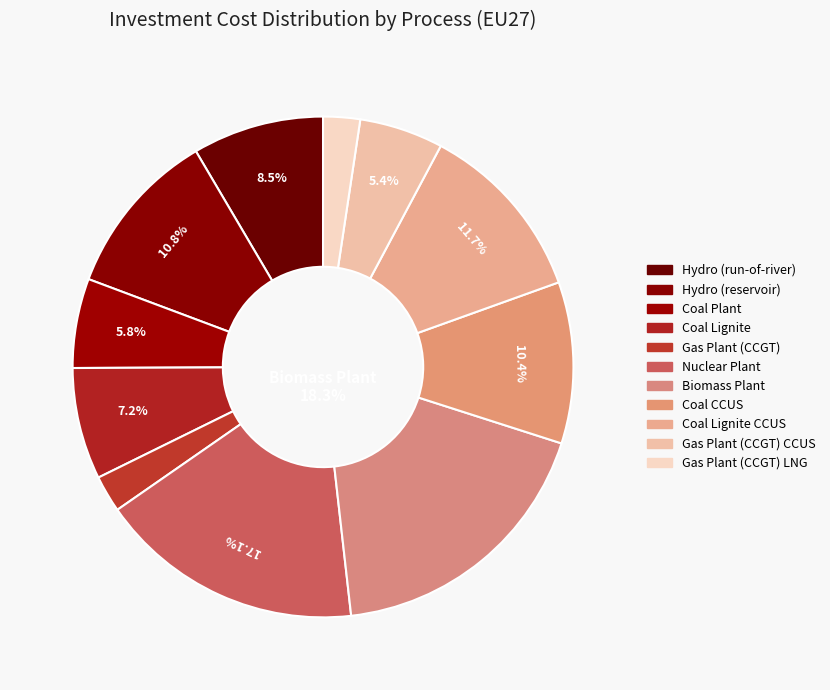

Which slice is the smallest?

Gas Plant (CCGT)